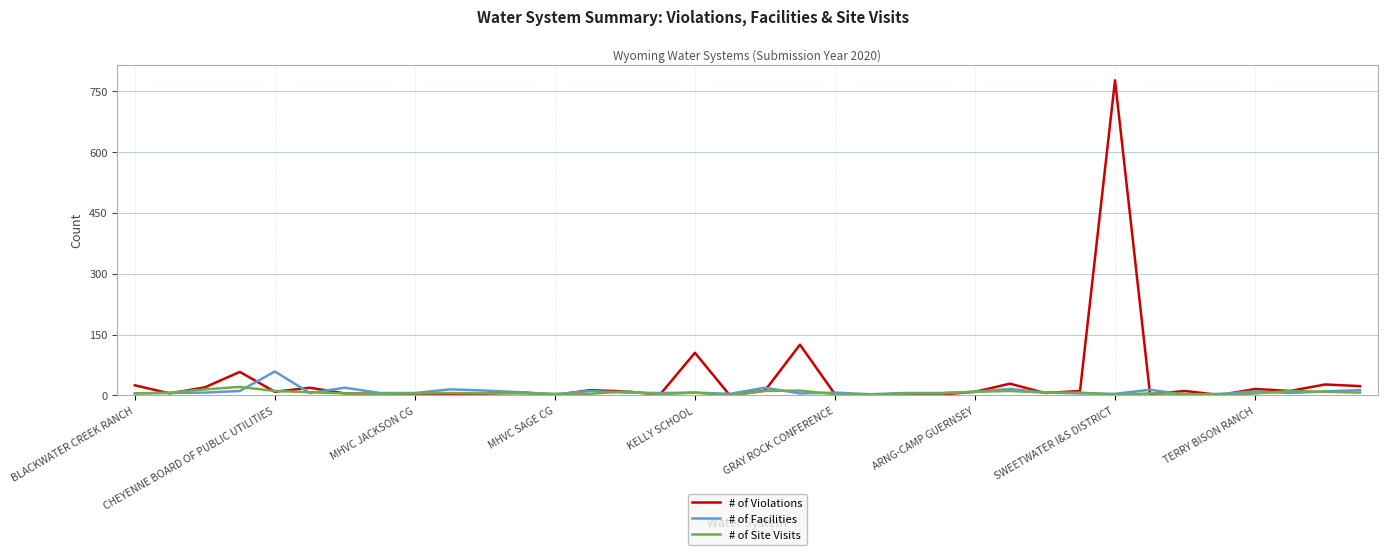

At how many categories does at least one series exceed 668?

1